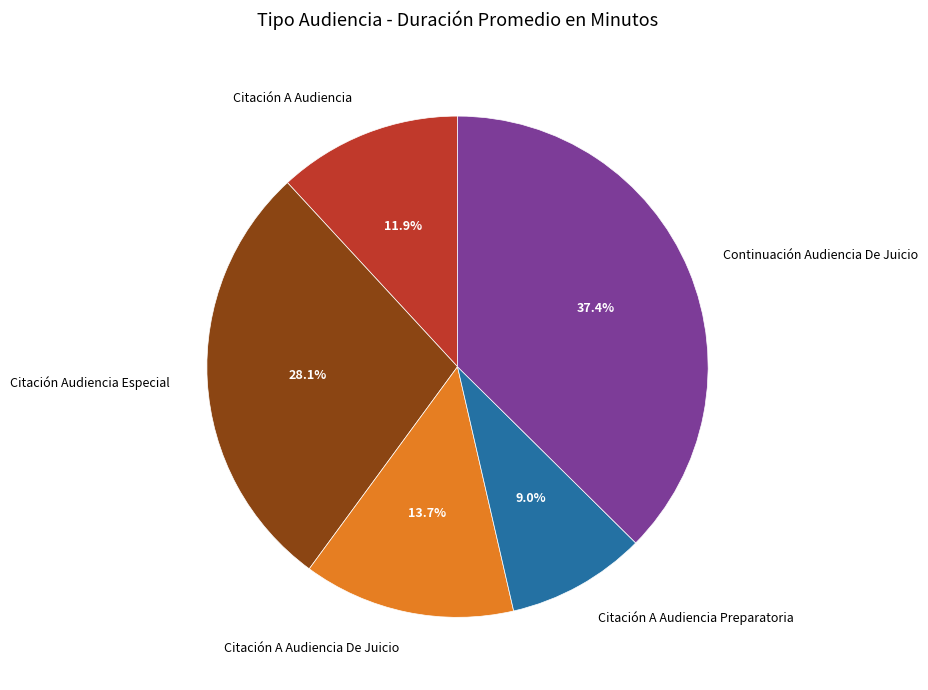

To the nearest percent, what portion does Citación A Audiencia Preparatoria represent?

9%